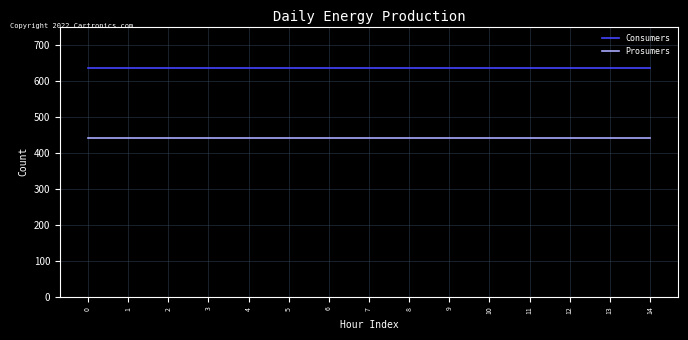

What is the average value of the Consumers series?

635